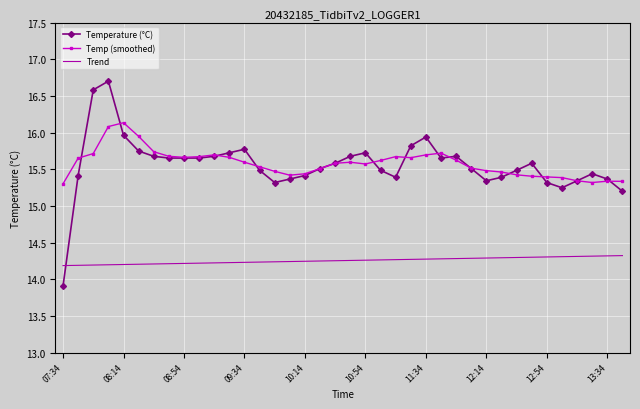

How many times do Temperature (°C) and Trend cross each other?

1